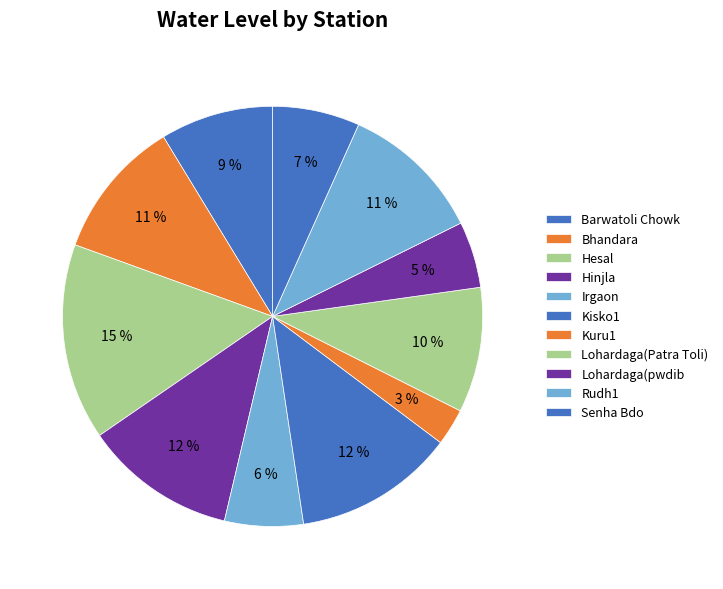

Do Kisko1 and Senha Bdo together represent more than half of the pie?

No